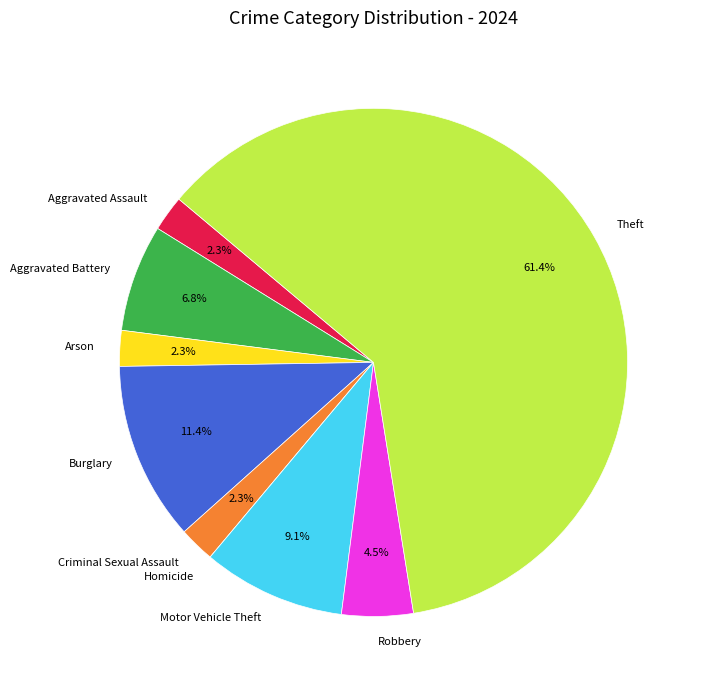

Combined, what portion of the pie is Arson and Aggravated Battery?

9.1%